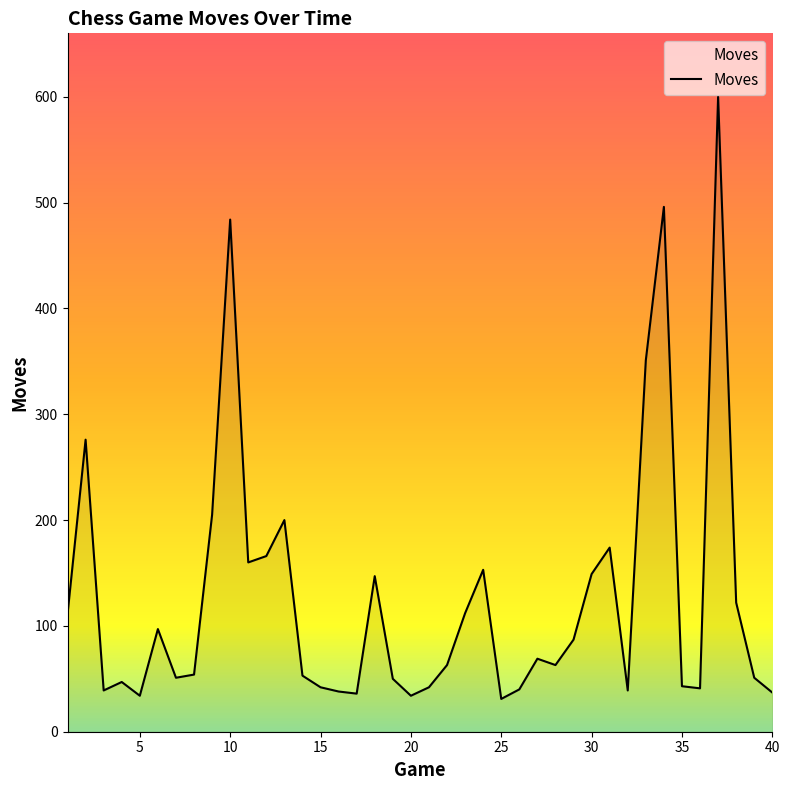

How many distinct data groups are displayed?

1